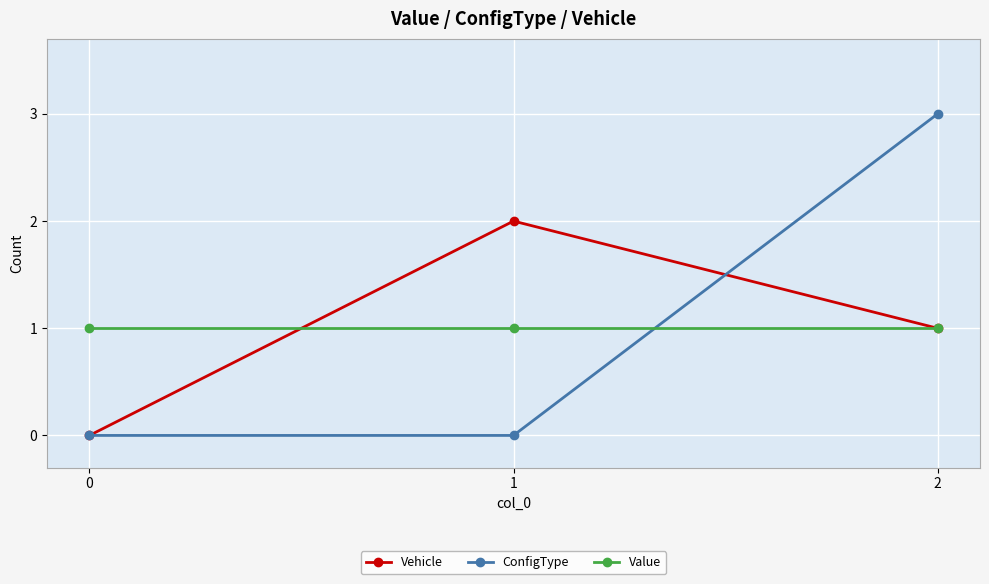

What is the maximum value shown in the chart?

3